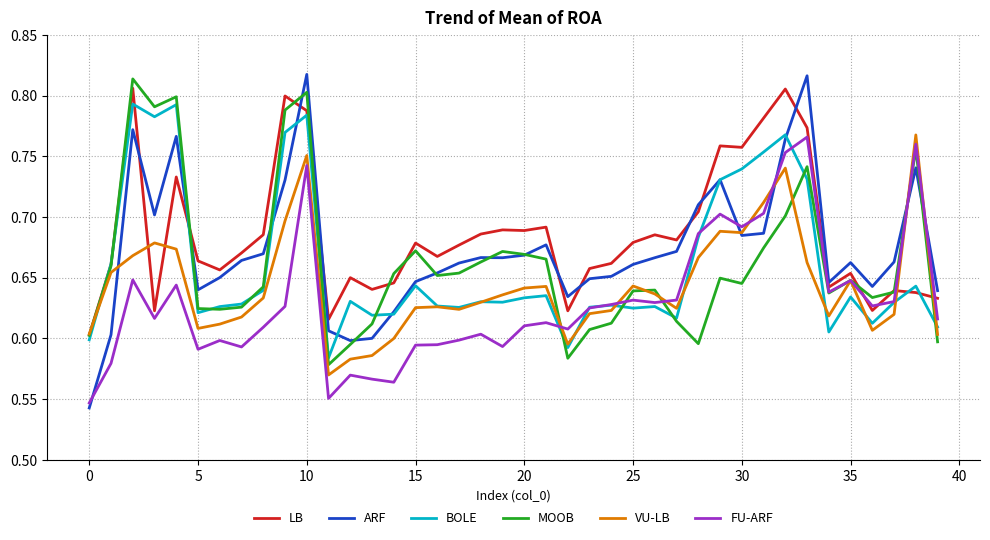

True or false: VU-LB and FU-ARF cross at least once.

True